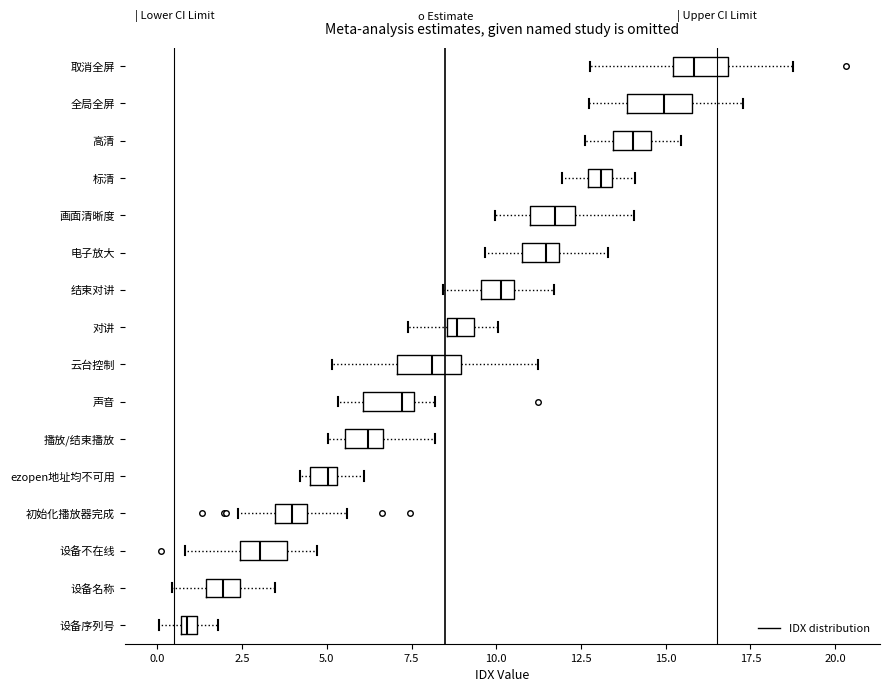

Which box's median line is the furthest to the left?

设备序列号